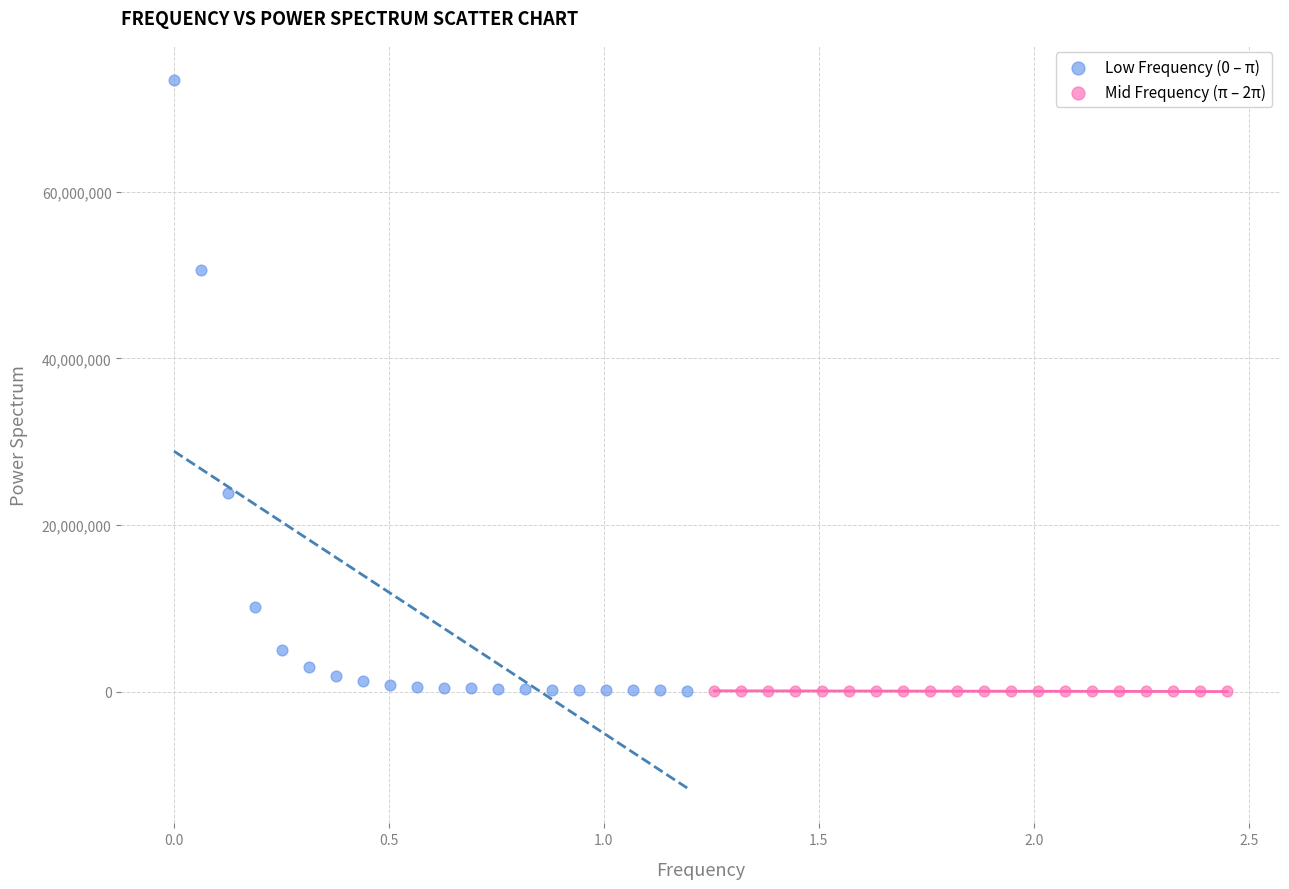

Which series contains the highest Y value?

Low Frequency (0 – π)